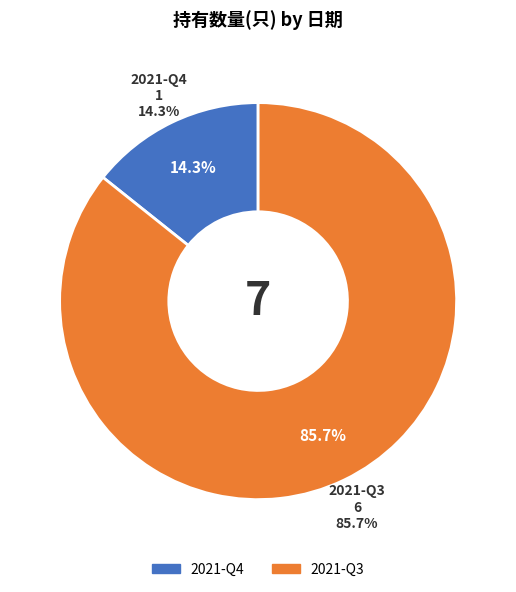

To the nearest percent, what is the difference between the 2021-Q3 and 2021-Q4 slice percentages?

71%